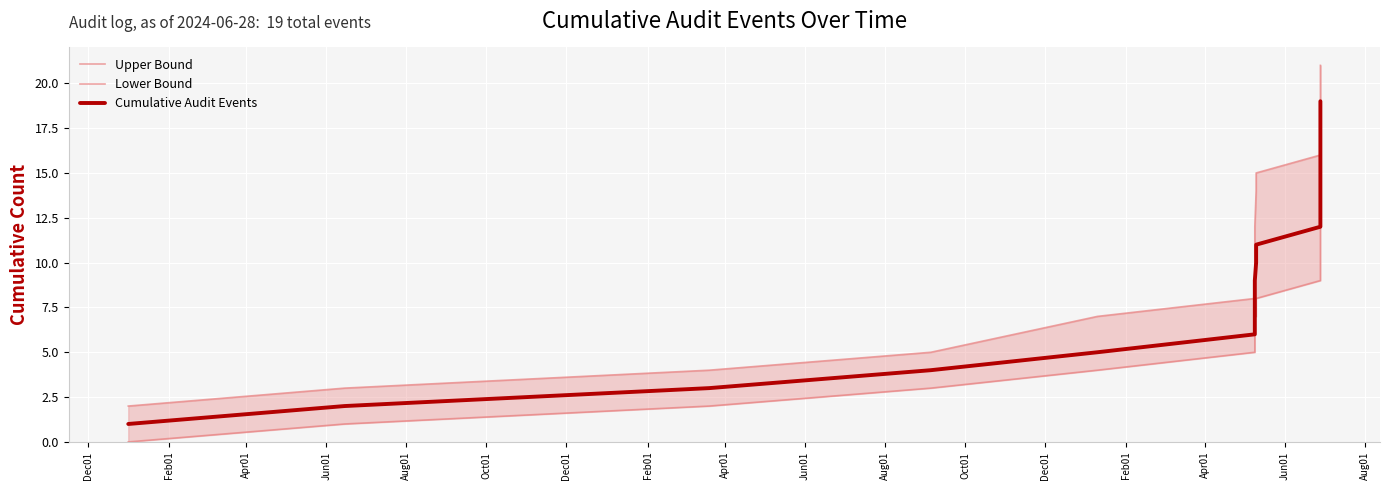

True or false: Cumulative Audit Events and Upper Bound cross at least once.

False